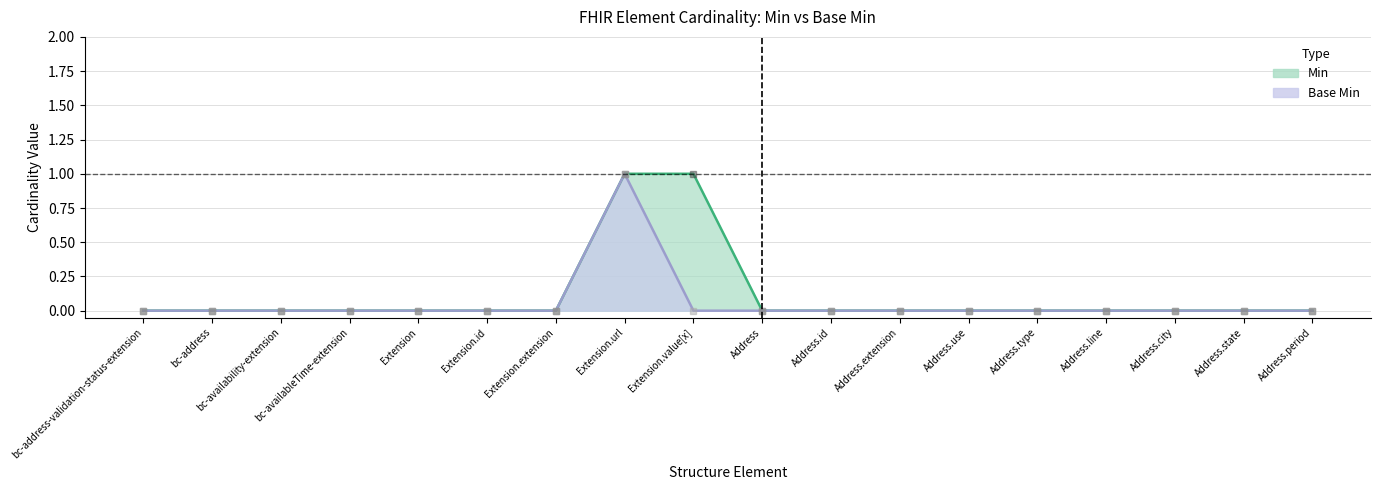

At which category is the sum across all series the highest?

Extension.url